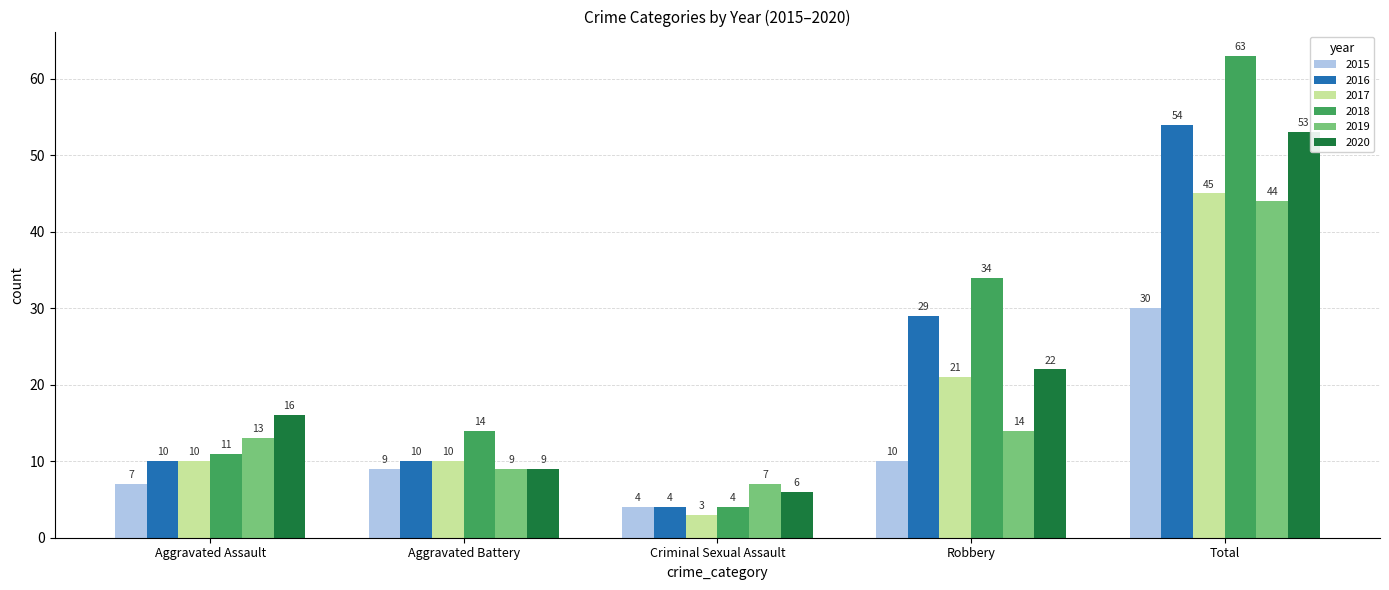

What position from the right is Aggravated Assault?

5